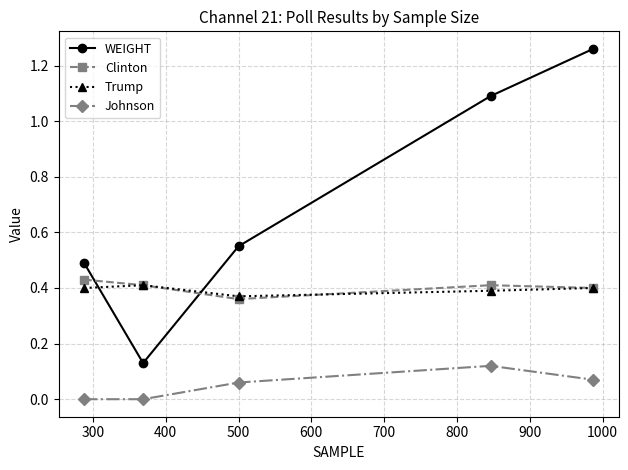

True or false: WEIGHT and Johnson intersect in this chart.

False